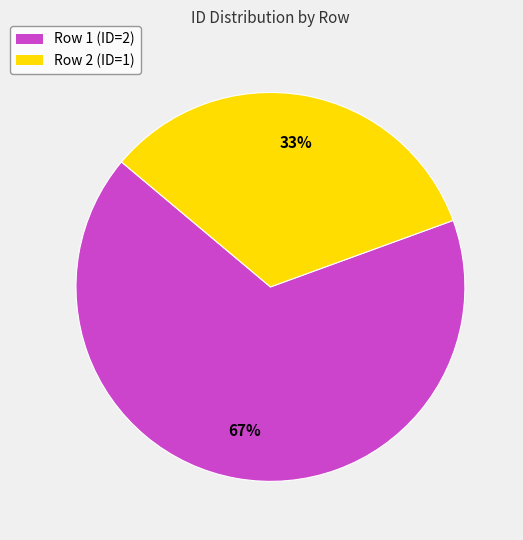

Which category has the biggest portion of the pie?

Row 1